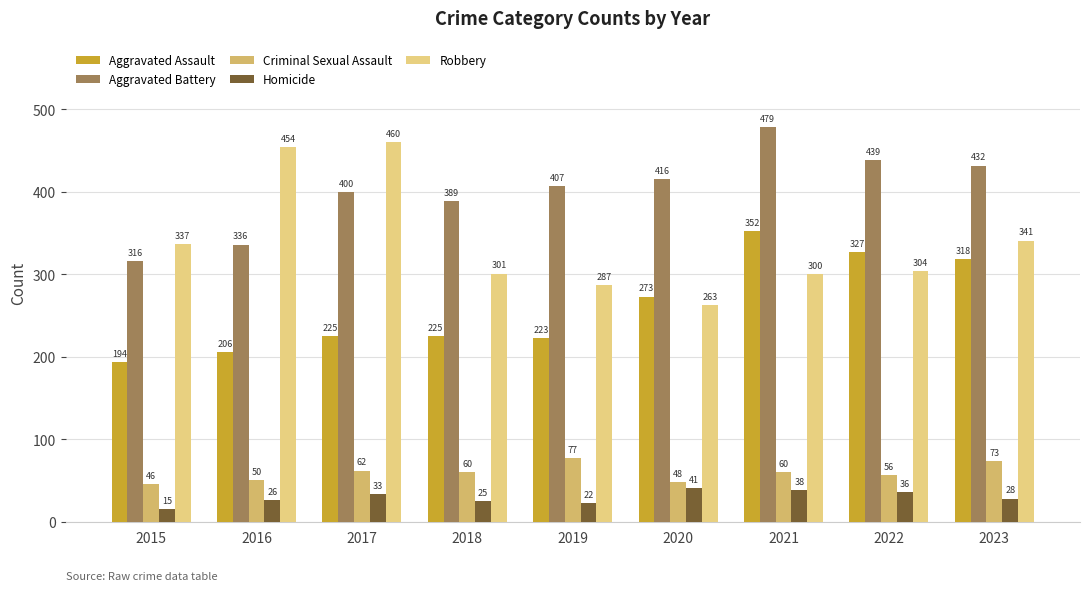

Where does the Robbery series first go above 304?

2015